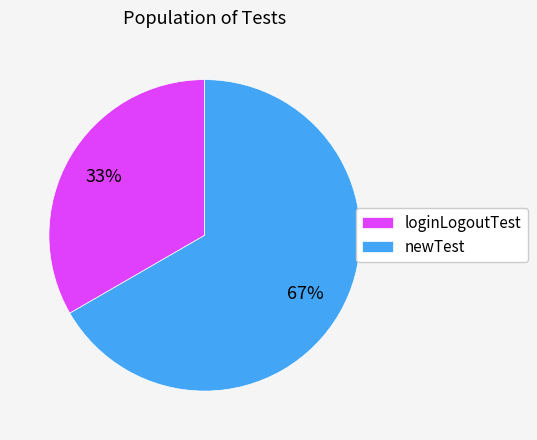

What is the largest slice in the pie chart?

newTest